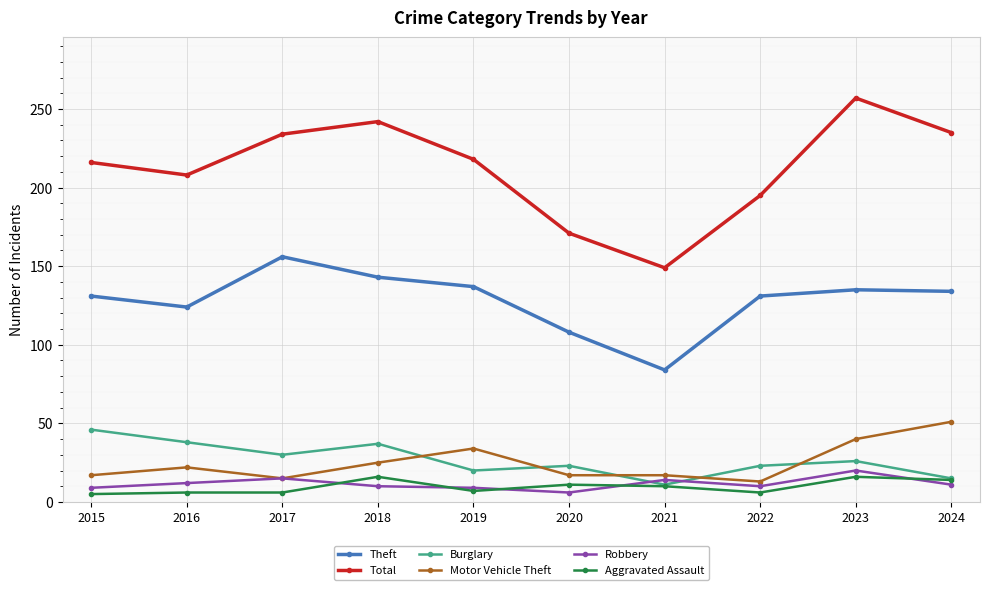

How many lines are shown in the chart?

6